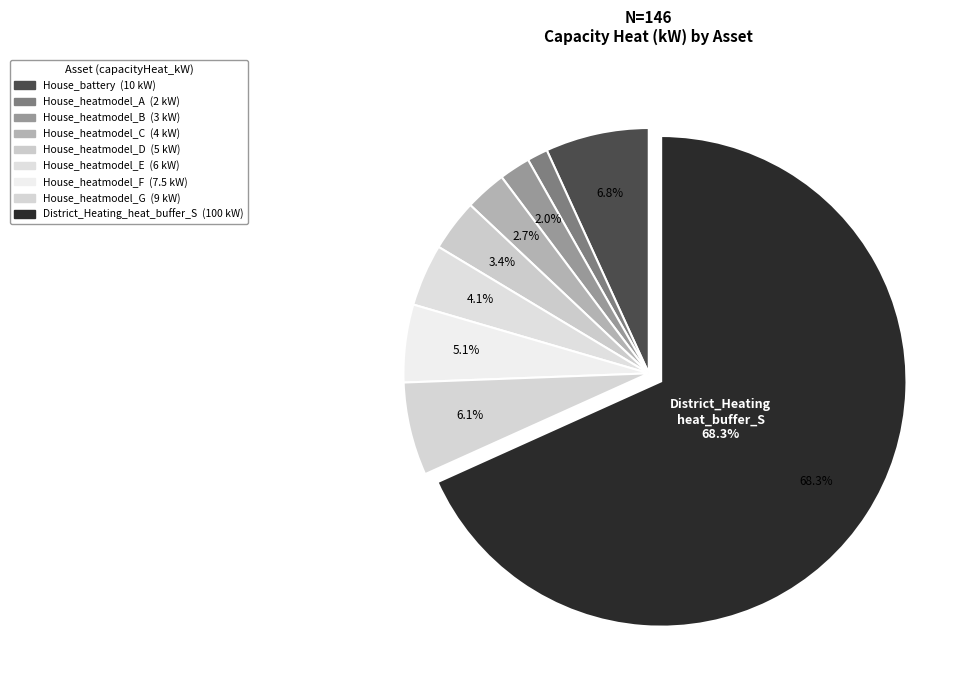

Which category has the biggest portion of the pie?

District_Heating_heat_buffer_S